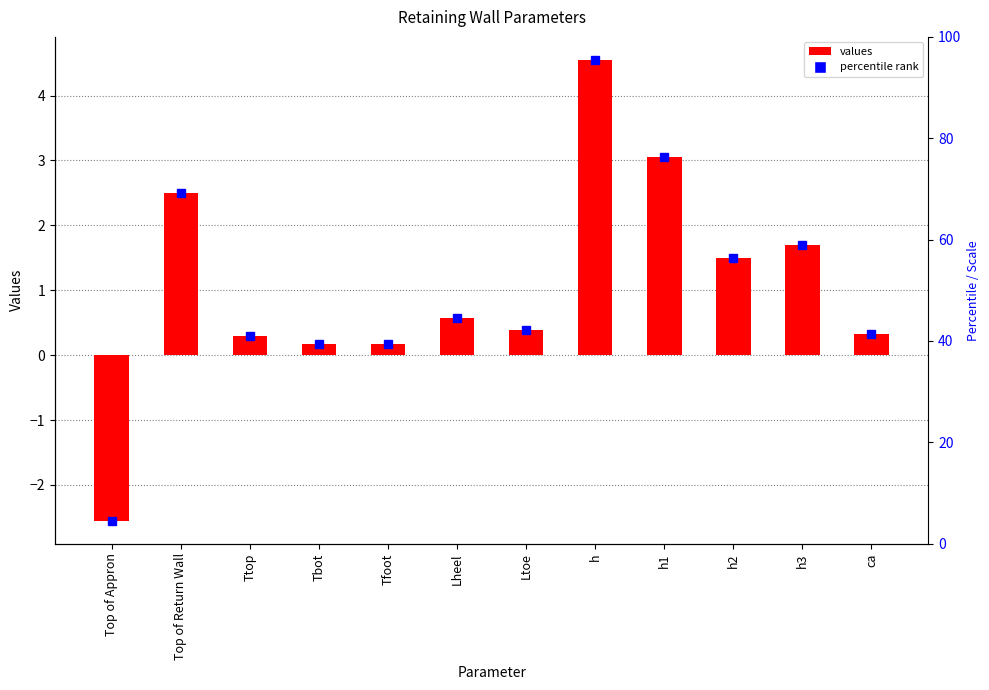

How many bars are there in total?

12